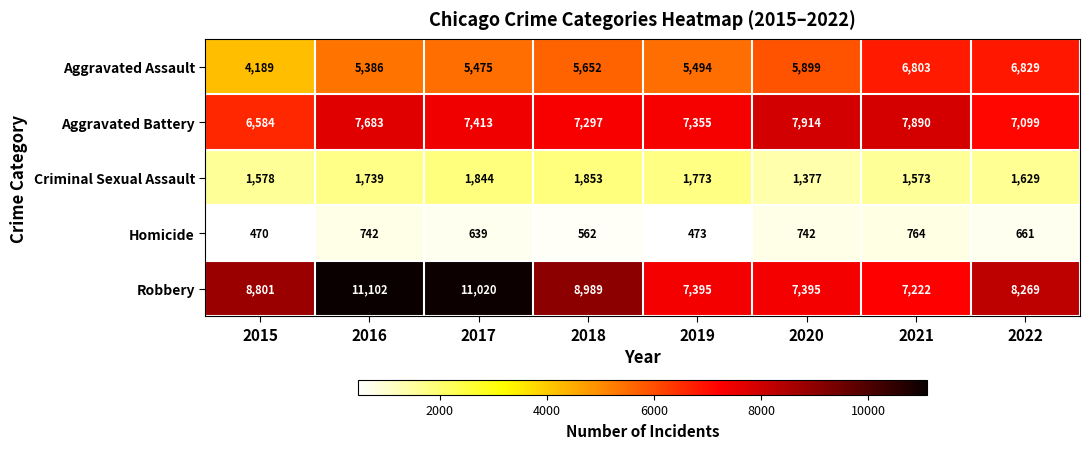

Where is Aggravated Assault nearest to the value 5509?

2019